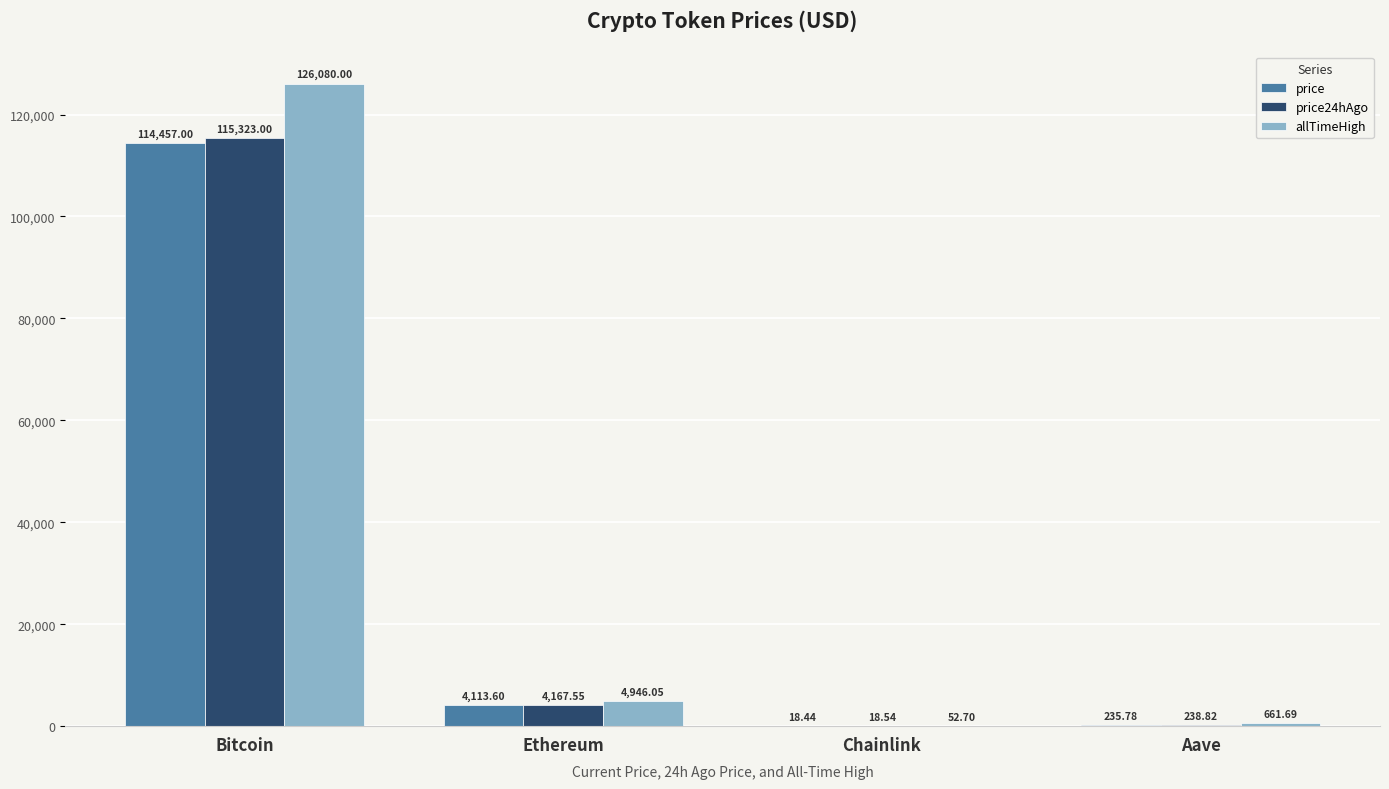

What is the sum of the price24hAgo values at Chainlink and Aave?

257.4